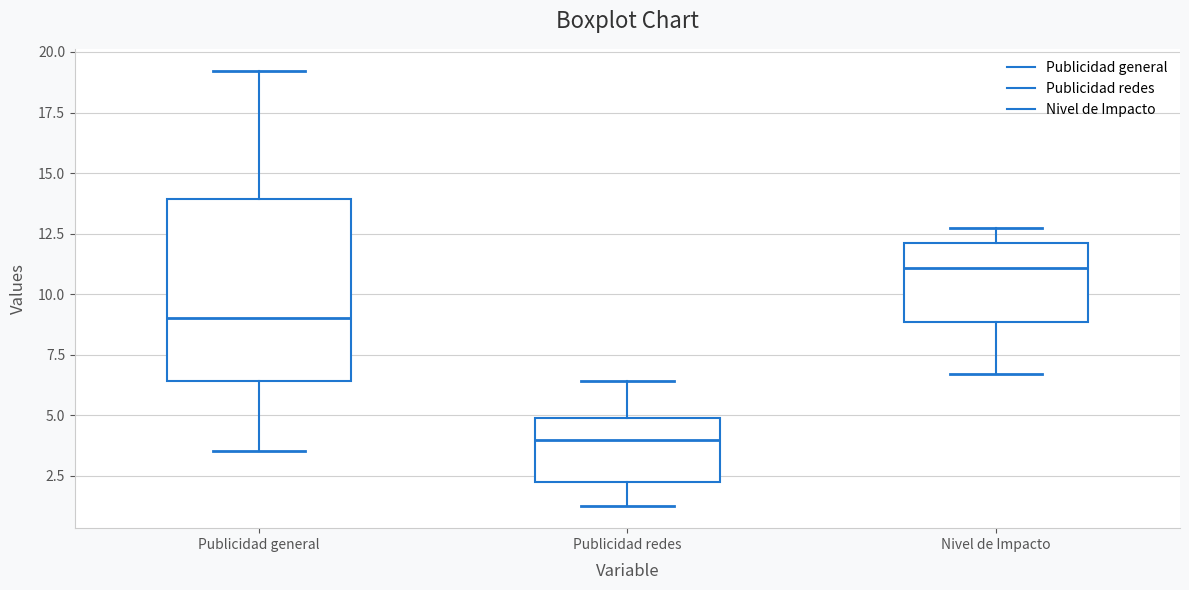

Reading left to right, read every box against the y-axis: the position of its median line, the range the box covers, and the ends of its whiskers. The values are not printed on the chart, so give them approximately, as read against the axis.

Publicidad general: median 9.0, box 6.5 to 14.0, whiskers 3.5 to 19.0
Publicidad redes: median 4.0, box 2.5 to 5.0, whiskers 1.0 to 6.5
Nivel de Impacto: median 11.0, box 9.0 to 12.0, whiskers 6.5 to 12.5